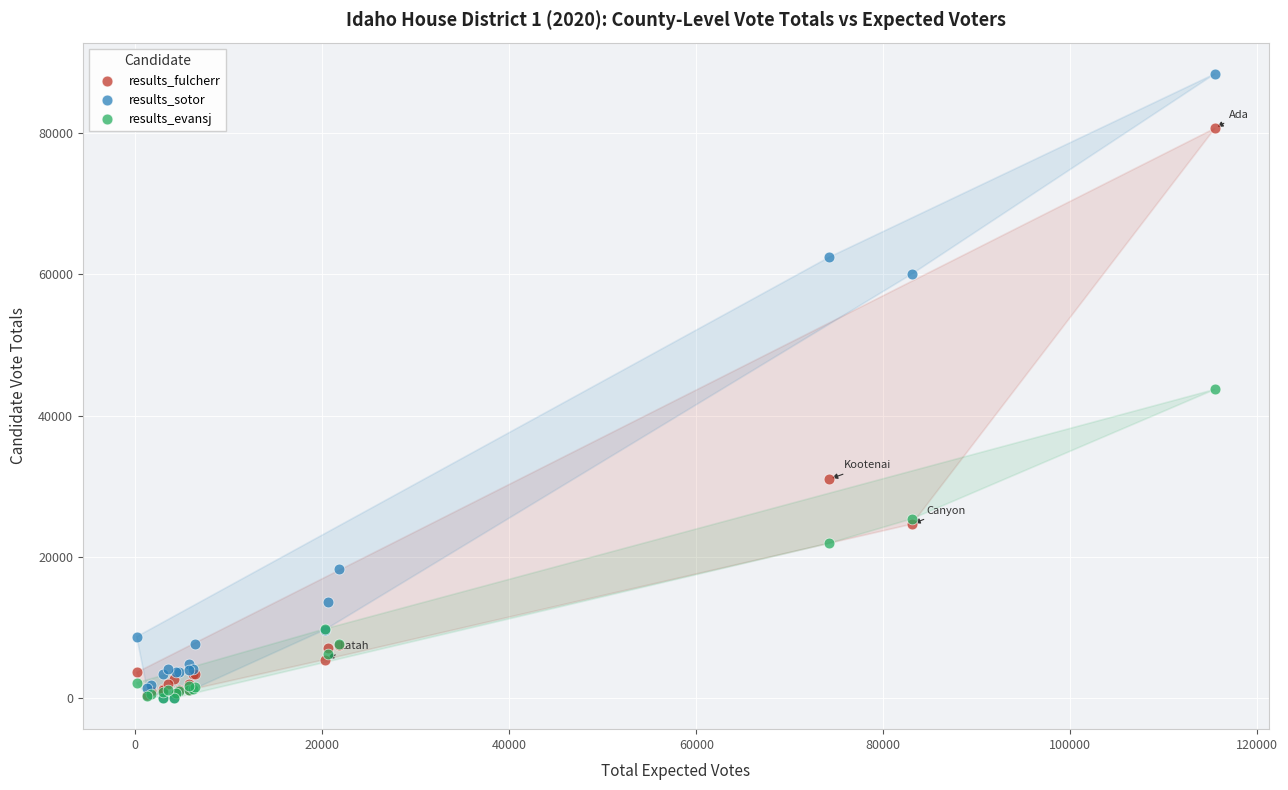

In the results_fulcherr series, what Y value is closest to 40552?

31000